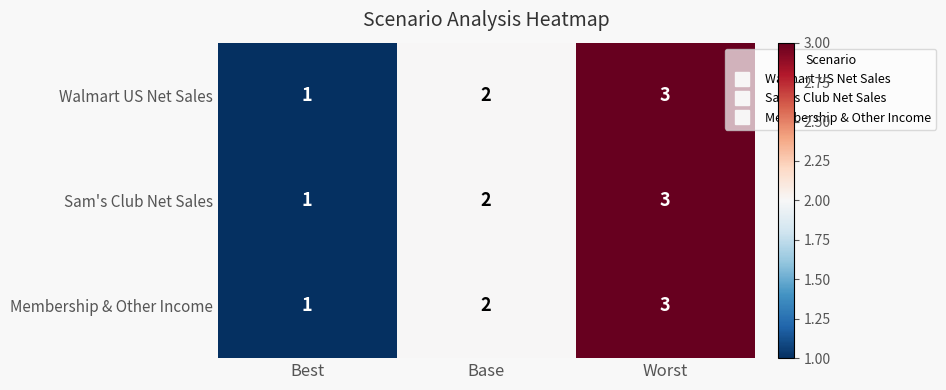

How many series are shown in this chart?

3